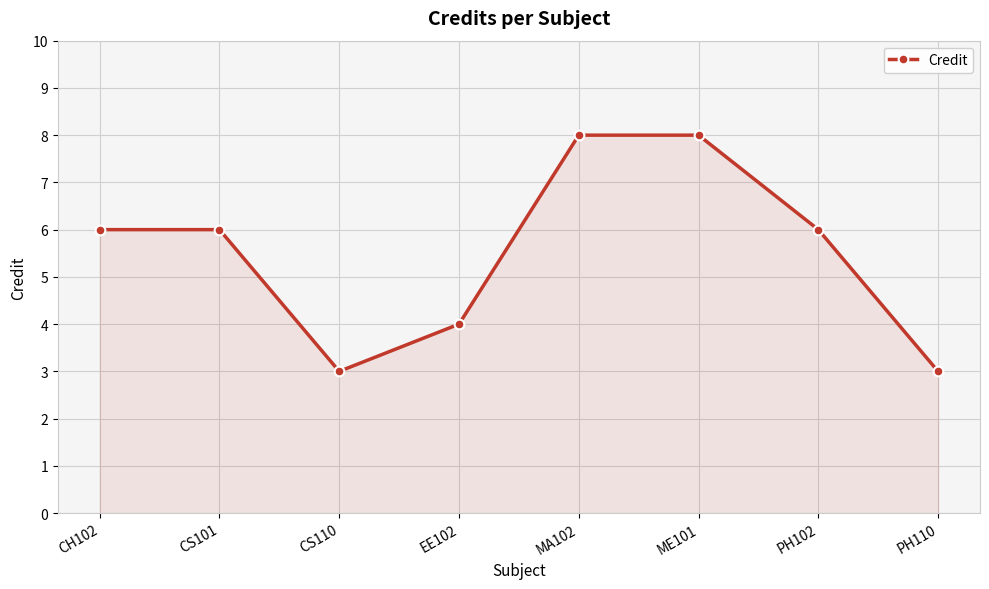

What is the ratio of the value at EE102 to the value at MA102?

0.5